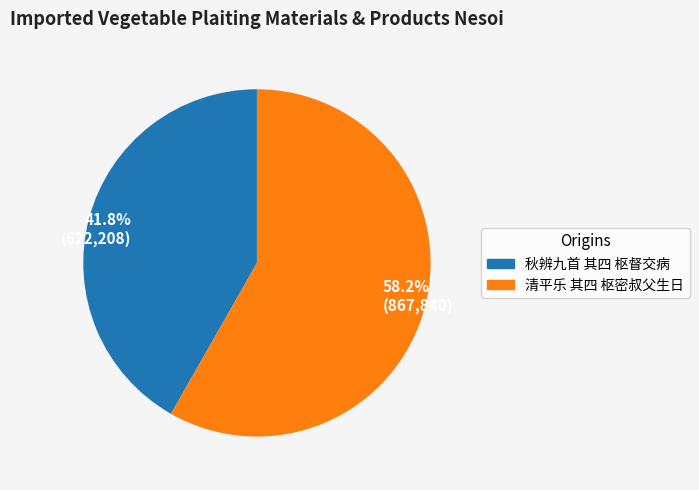

How many slices are in this pie chart?

2